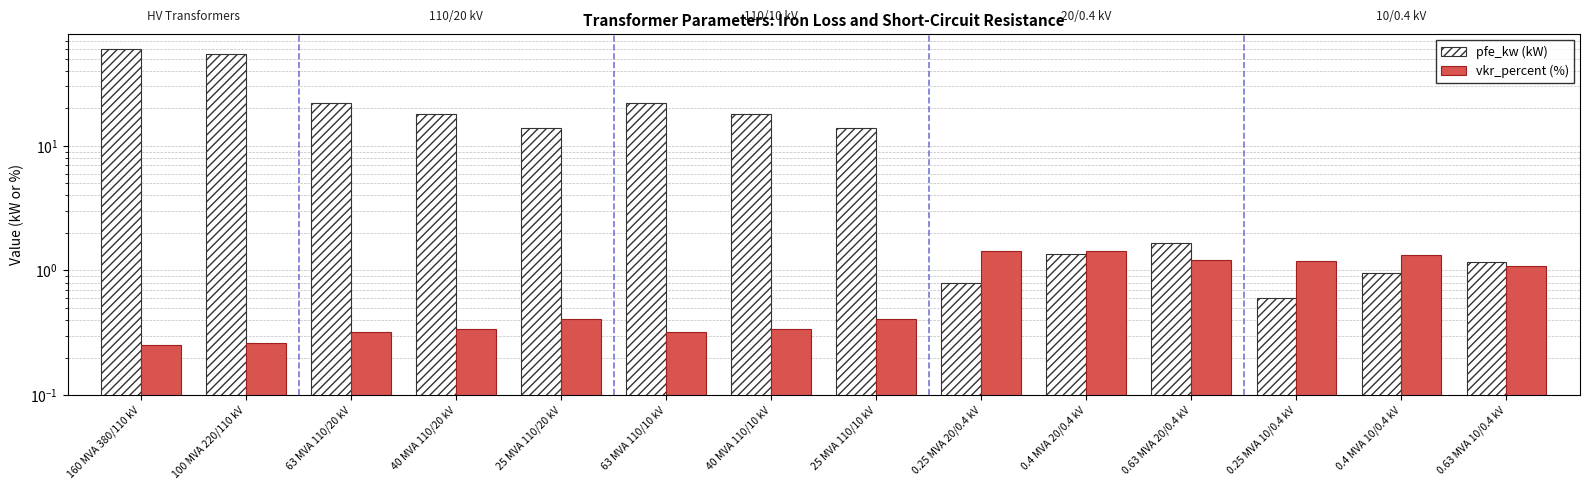

What is the spread (max minus min) of values at 160 MVA 380/110 kV?

59.8